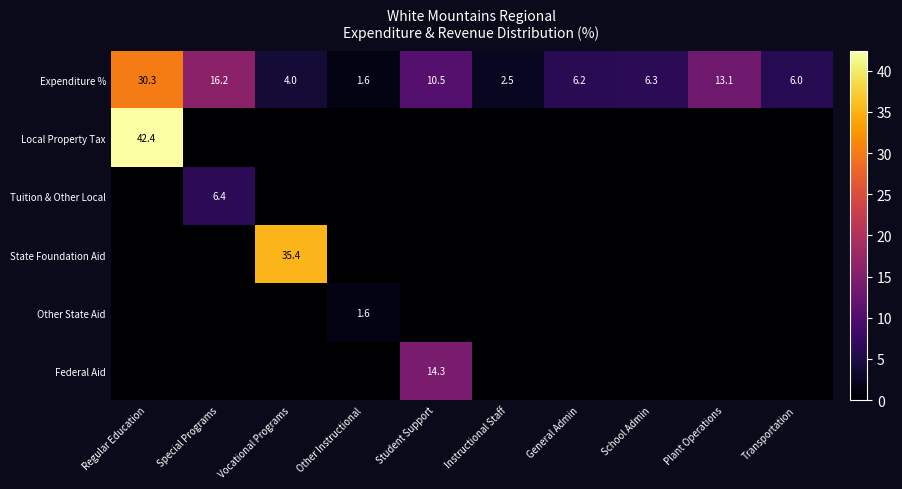

Which has a higher value, Plant Operations or School Admin?

Plant Operations